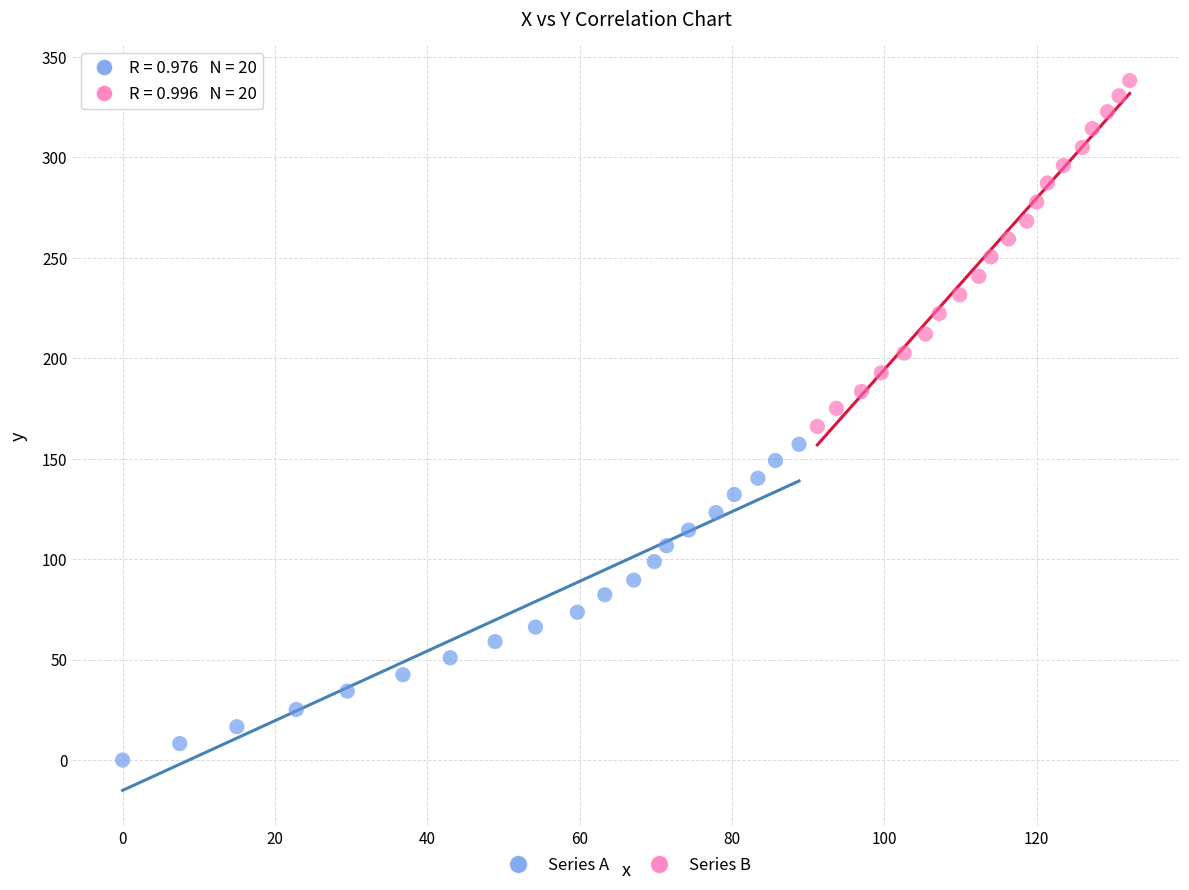

Which series contains the lowest Y value?

Series A